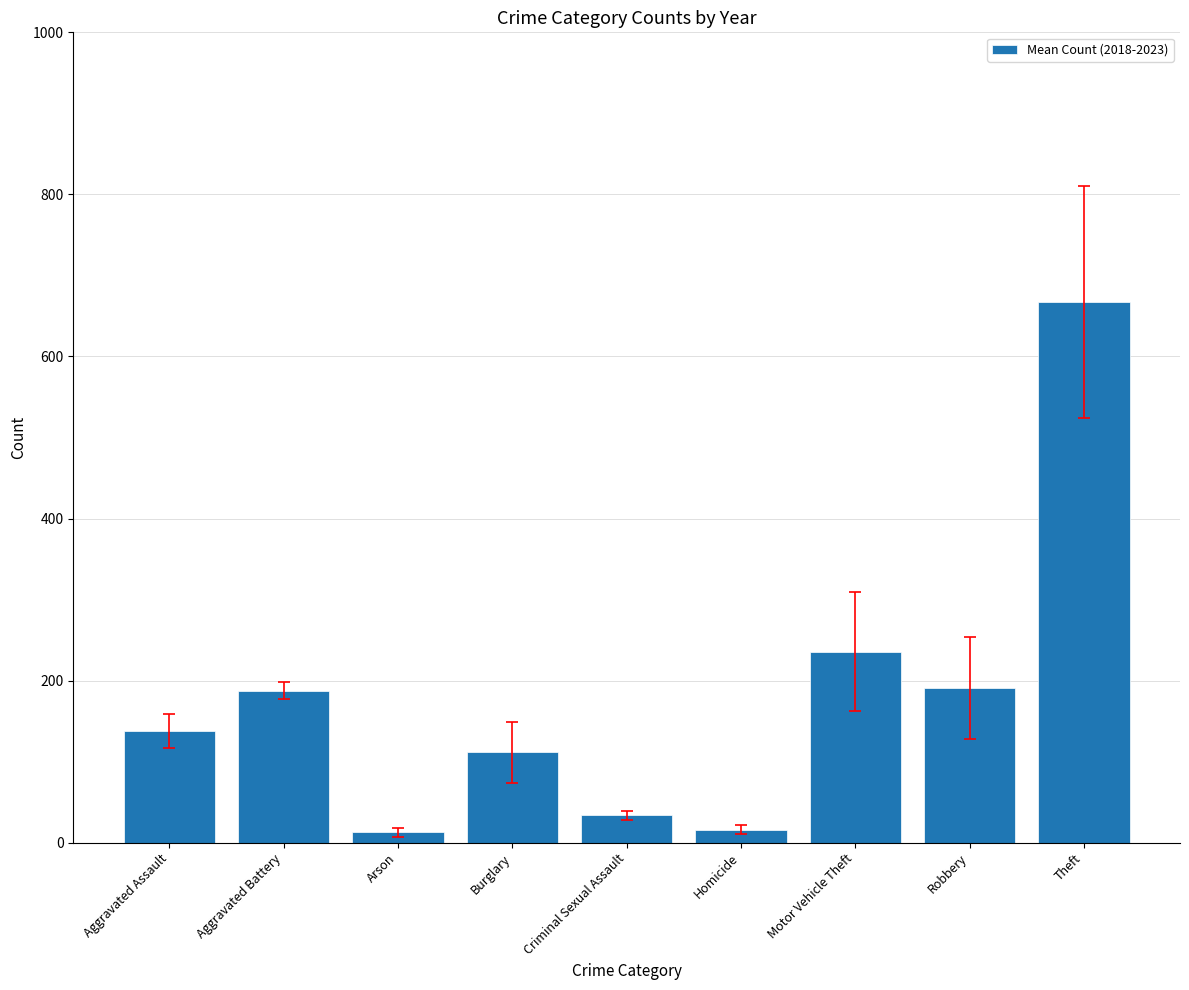

The chart shows a value of 667.0 at Theft. True or false?

True